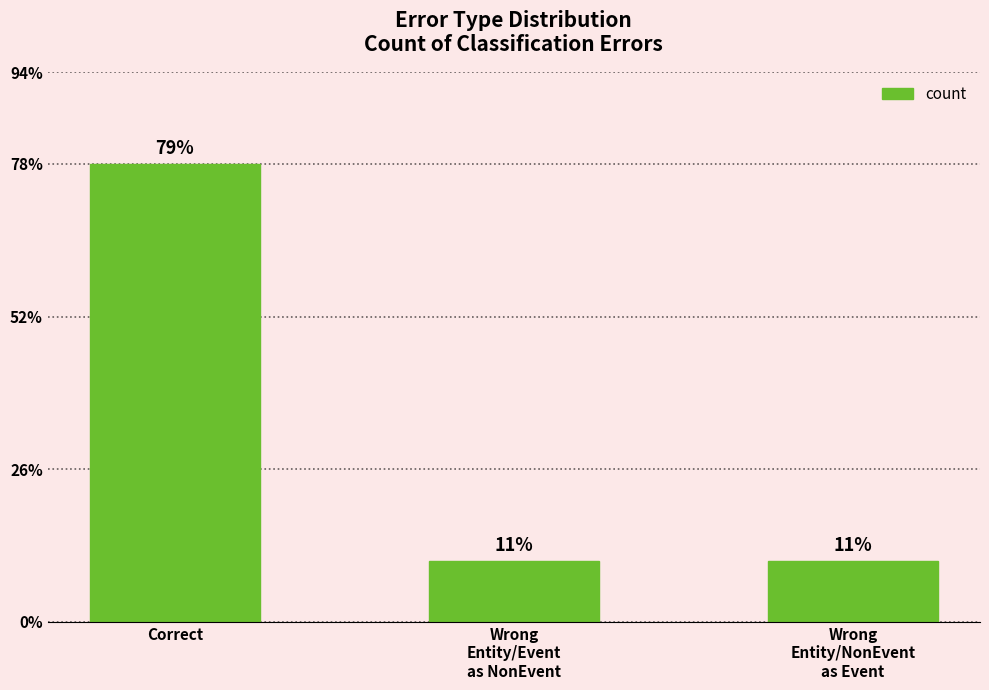

How many values are between 2 and 15?

3